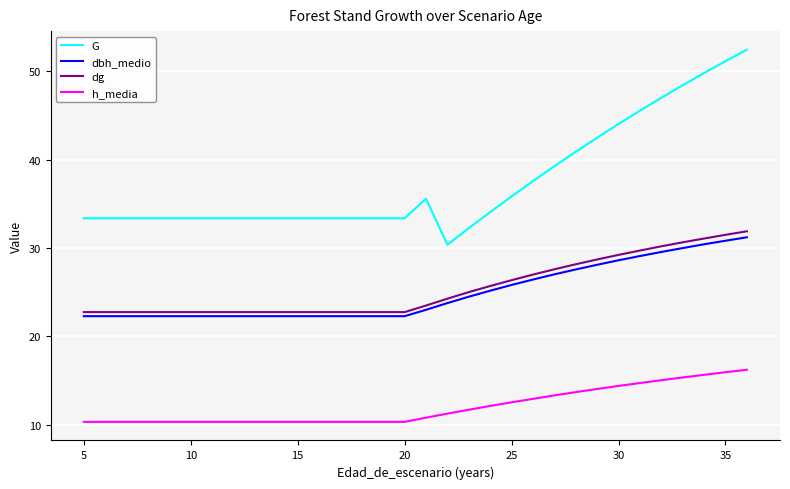

How many lines are shown in the chart?

4